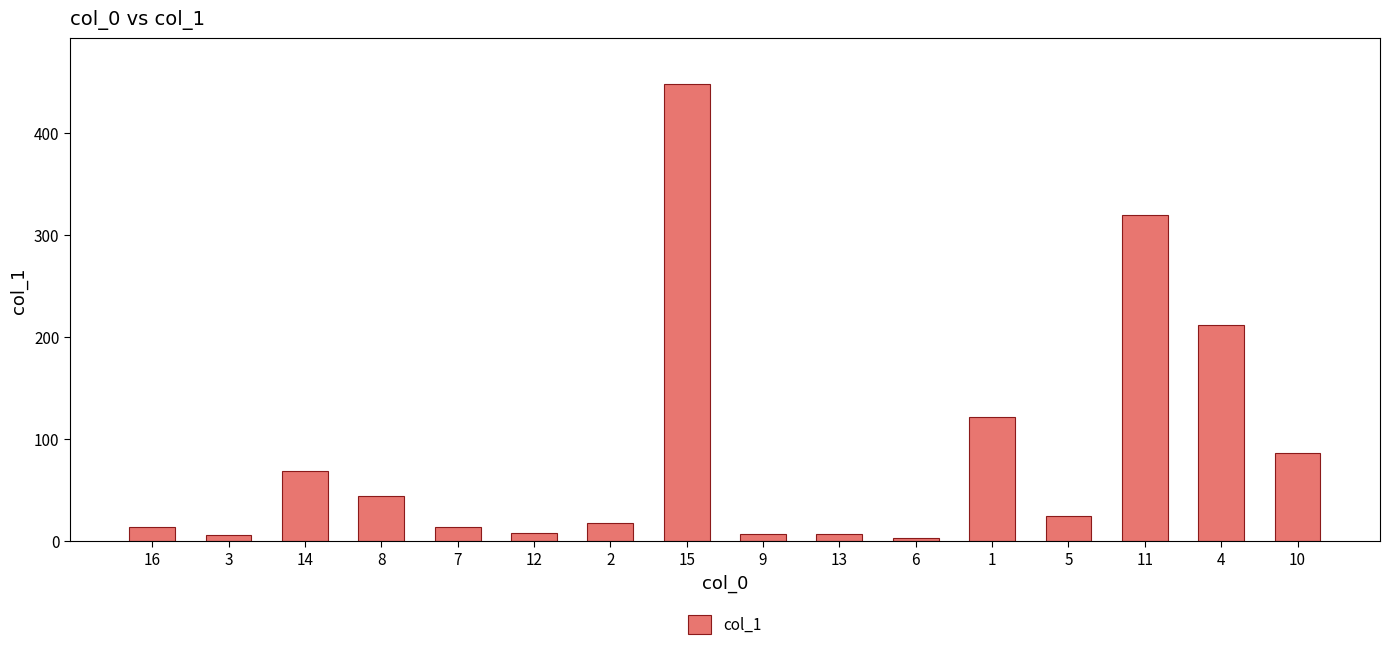

What position from the right is 11?

3